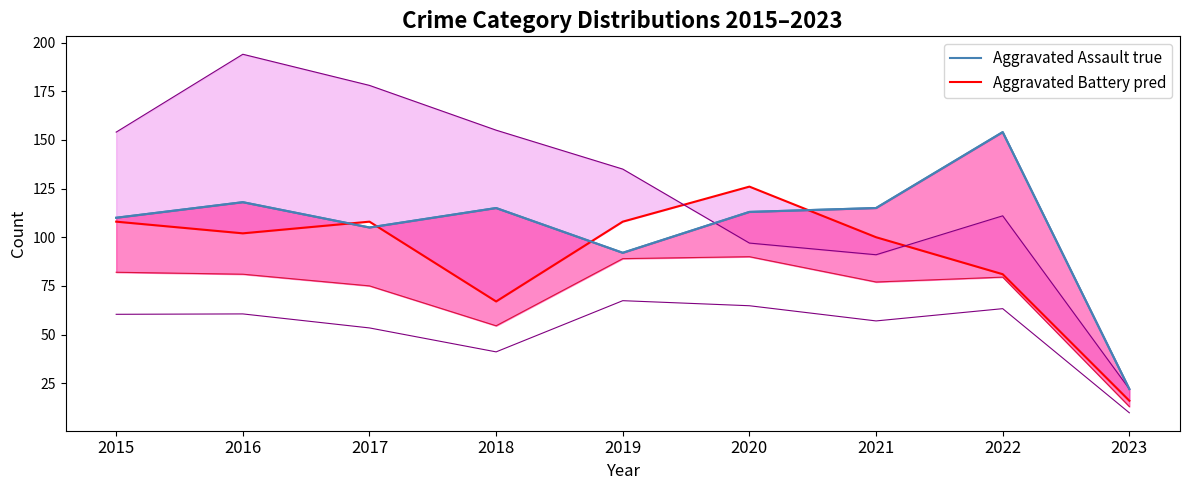

Where is Aggravated Battery pred nearest to the value 71?

2018